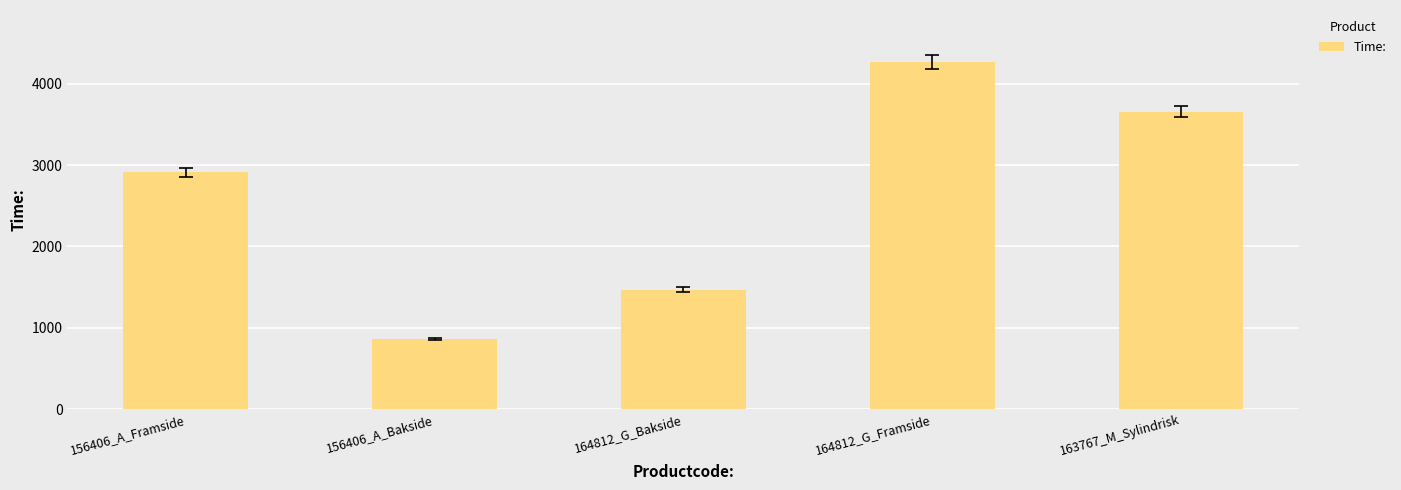

List the labels in order of value, smallest first.

156406_A_Bakside, 164812_G_Bakside, 156406_A_Framside, 163767_M_Sylindrisk, 164812_G_Framside